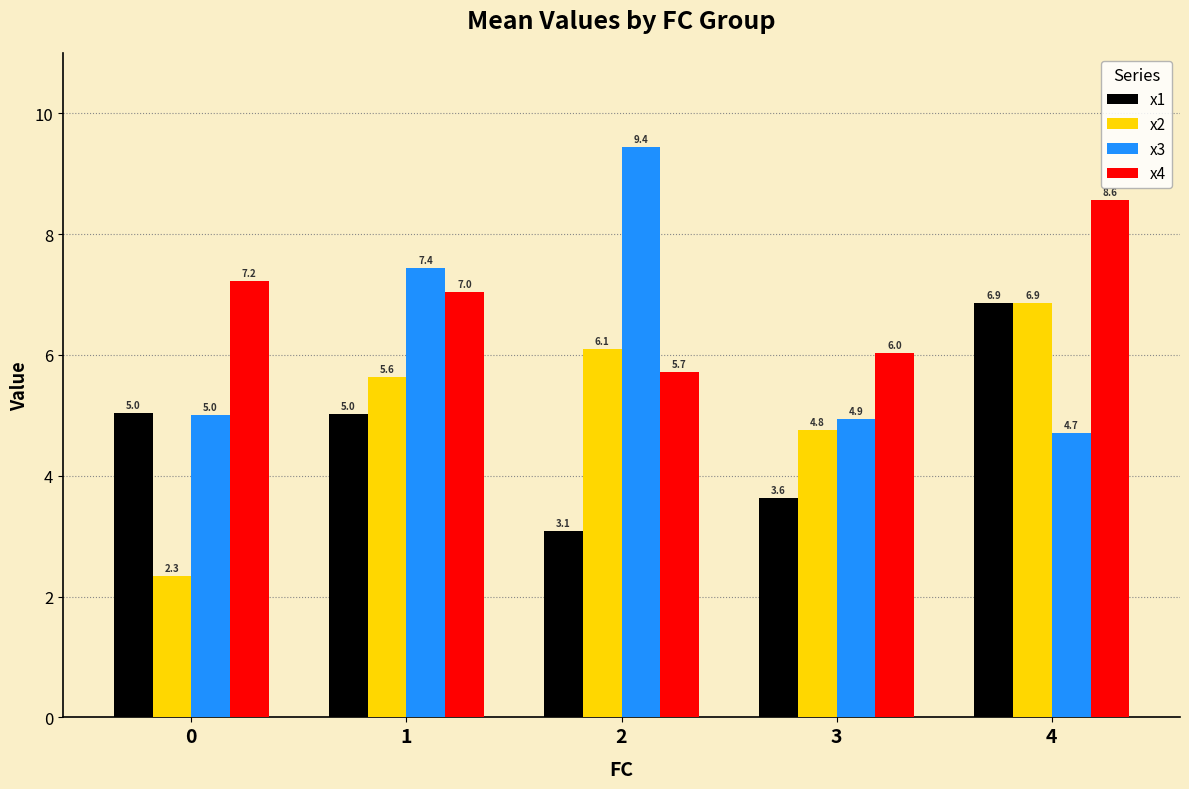

Reading left to right, transcribe all the data shown in this chart.

x1: 0=5.0	1=5.0	2=3.1	3=3.6	4=6.9
x2: 0=2.3	1=5.6	2=6.1	3=4.8	4=6.9
x3: 0=5.0	1=7.4	2=9.4	3=4.9	4=4.7
x4: 0=7.2	1=7.0	2=5.7	3=6.0	4=8.6